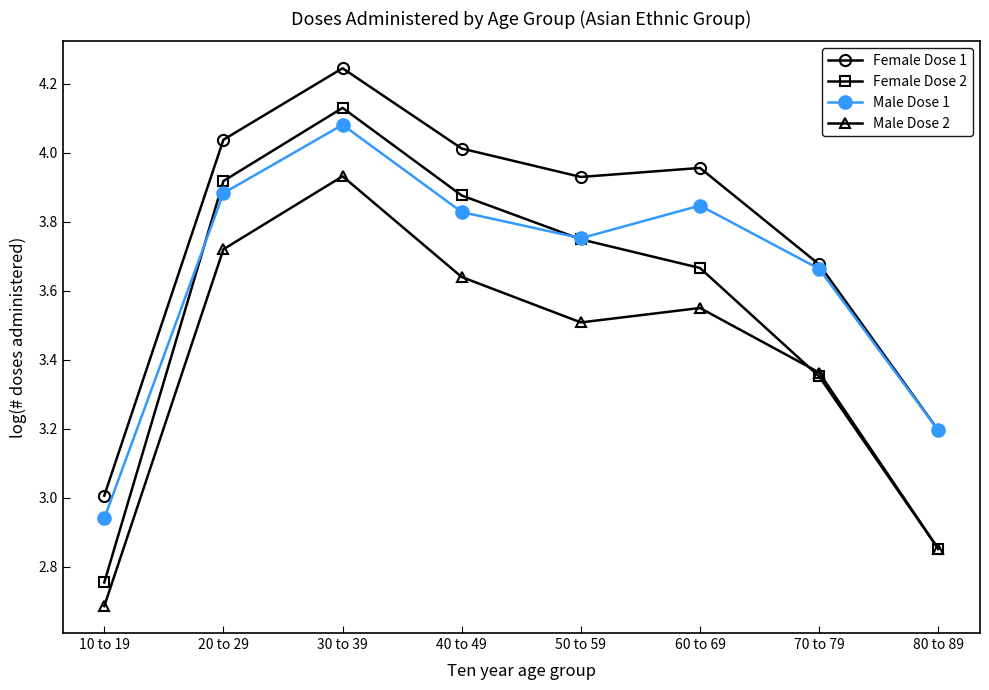

Which series has the largest total across all categories?

Female Dose 1